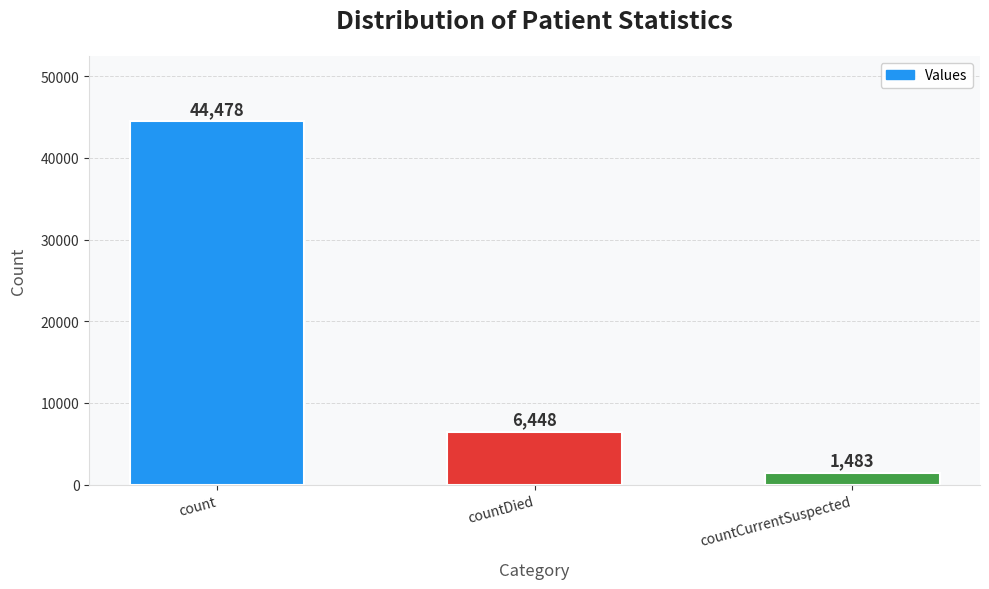

Is it true that the value at countDied is 2550?

False